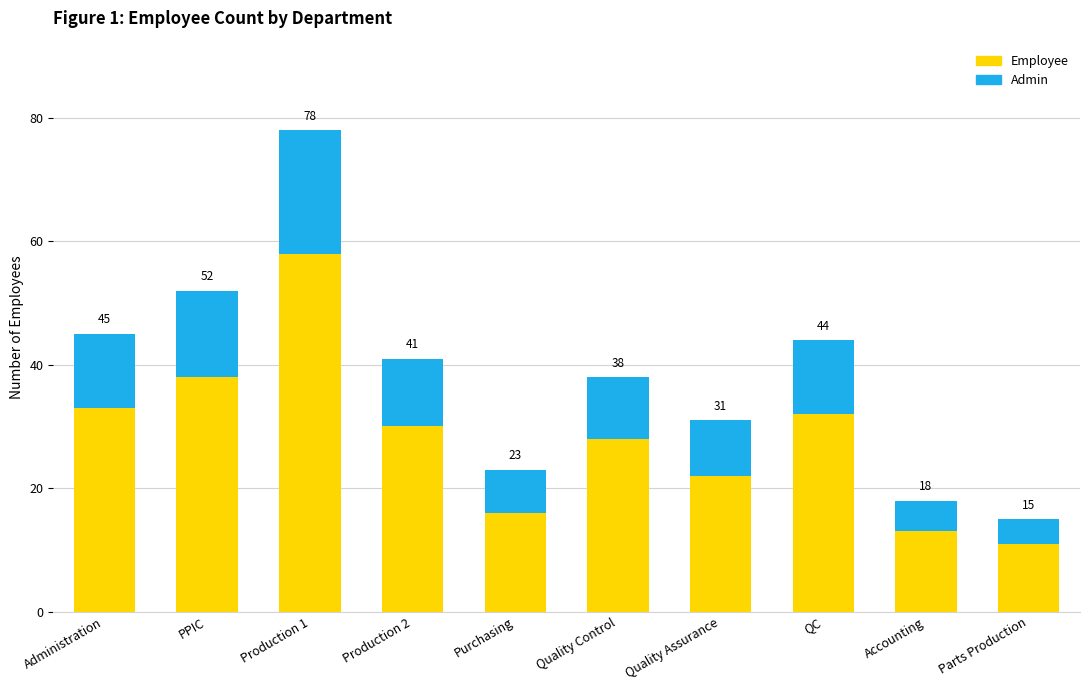

At which category is the sum across all series the highest?

Production 1